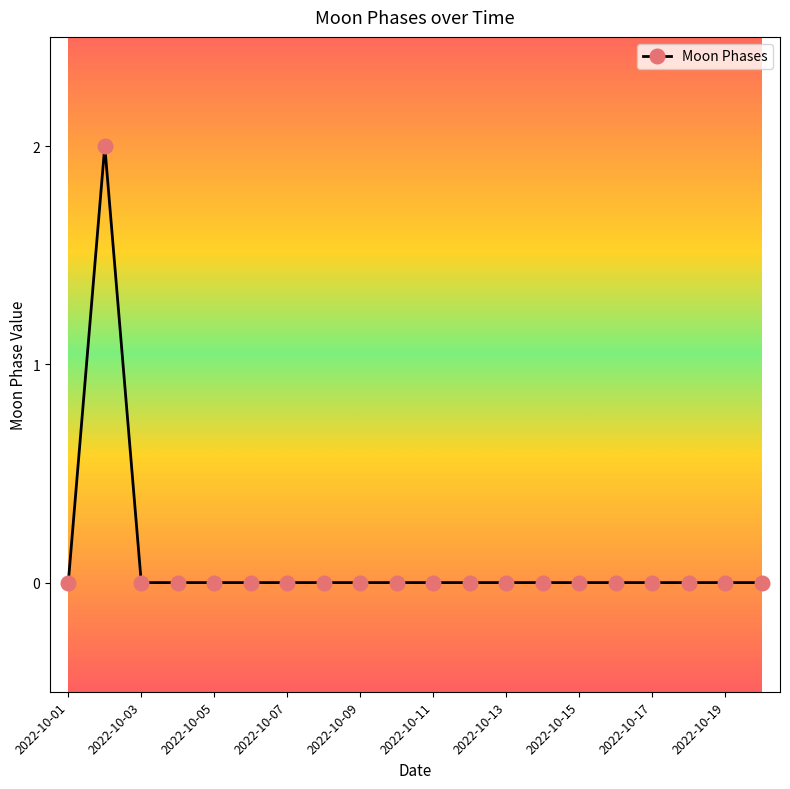

Reading left to right, list all the values displayed in this chart.

0	2	0	0	0	0	0	0	0	0	0	0	0	0	0	0	0	0	0	0